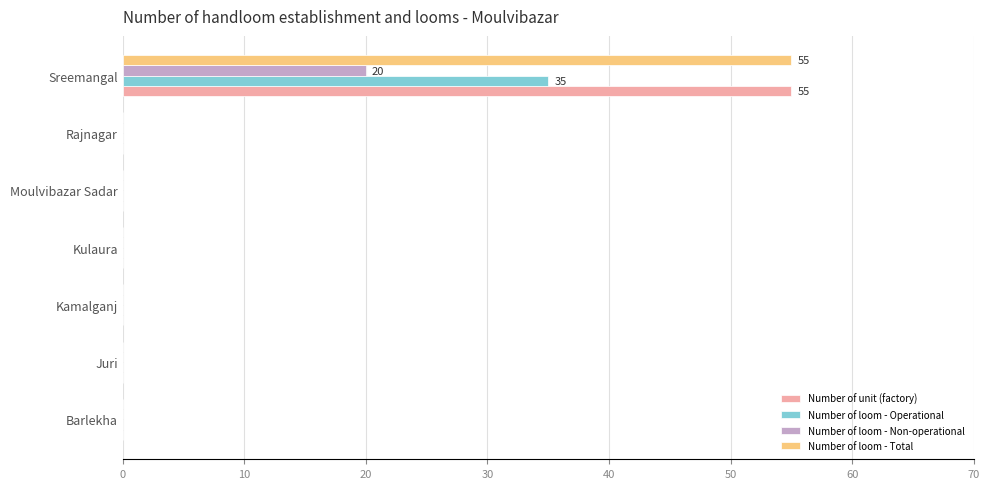

Which category has the highest value in the Number of loom - Total series?

Sreemangal